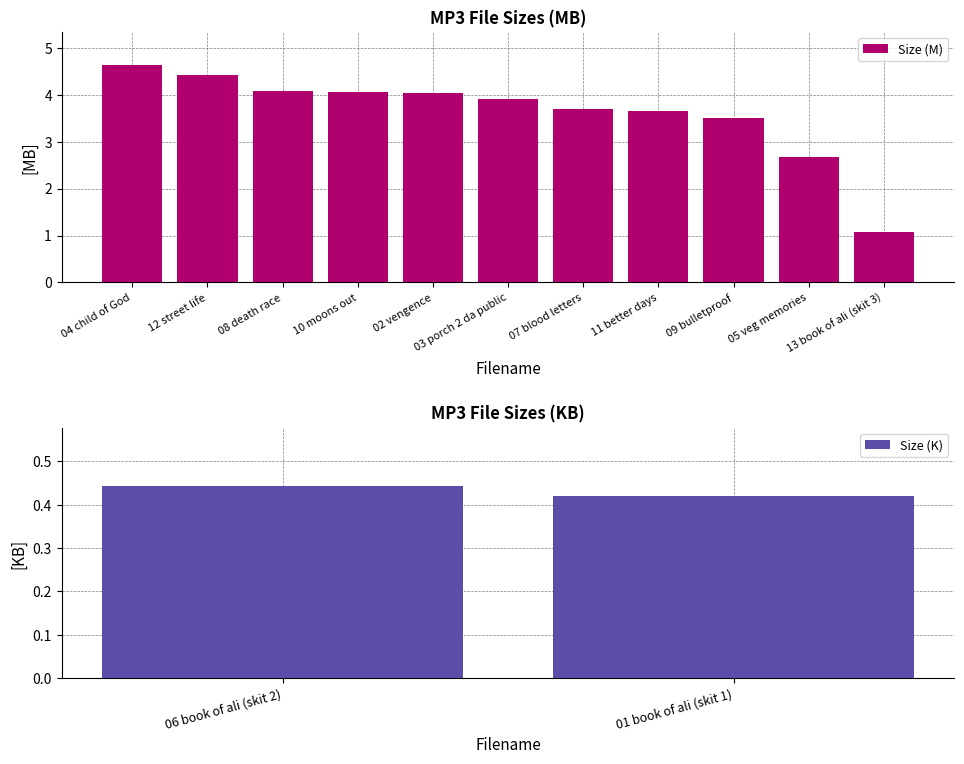

Where does the Size (M) series first go above 3?

04 child of God